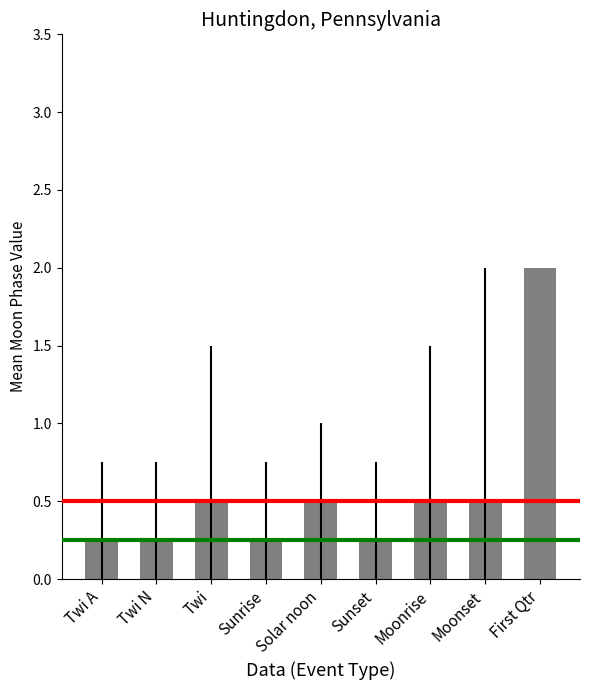

What is the sum of the values at Moonrise and Twi N?

0.8